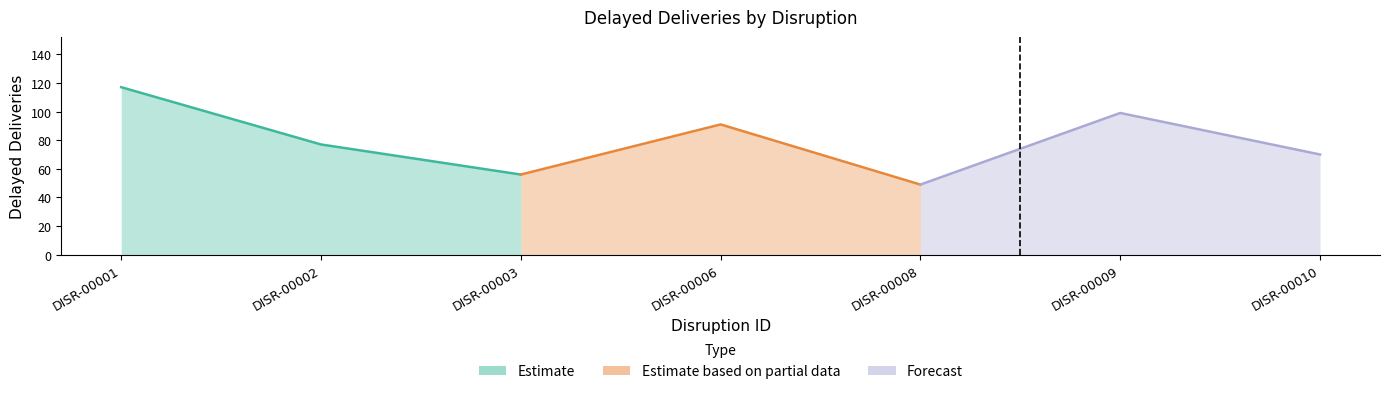

How many lines are shown in the chart?

3